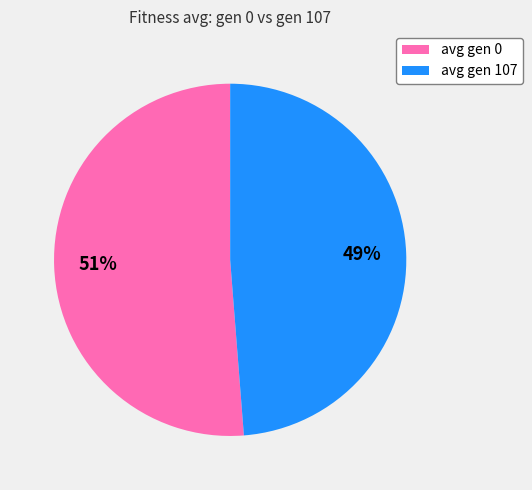

Between avg gen 0 and avg gen 107, which is larger?

avg gen 0